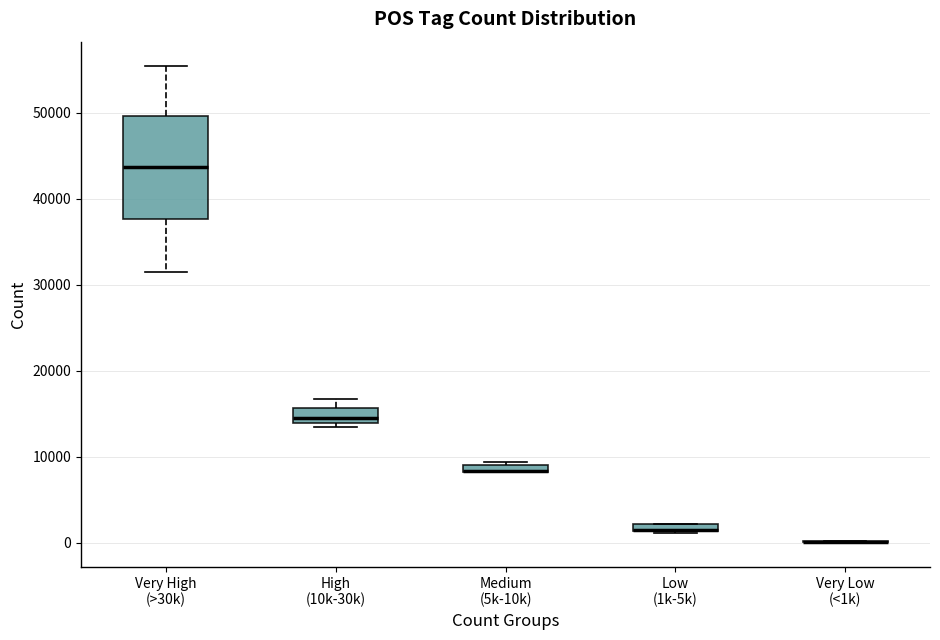

Comparing the boxes themselves (not the whiskers), which one is the tallest?

Very High (>30k)